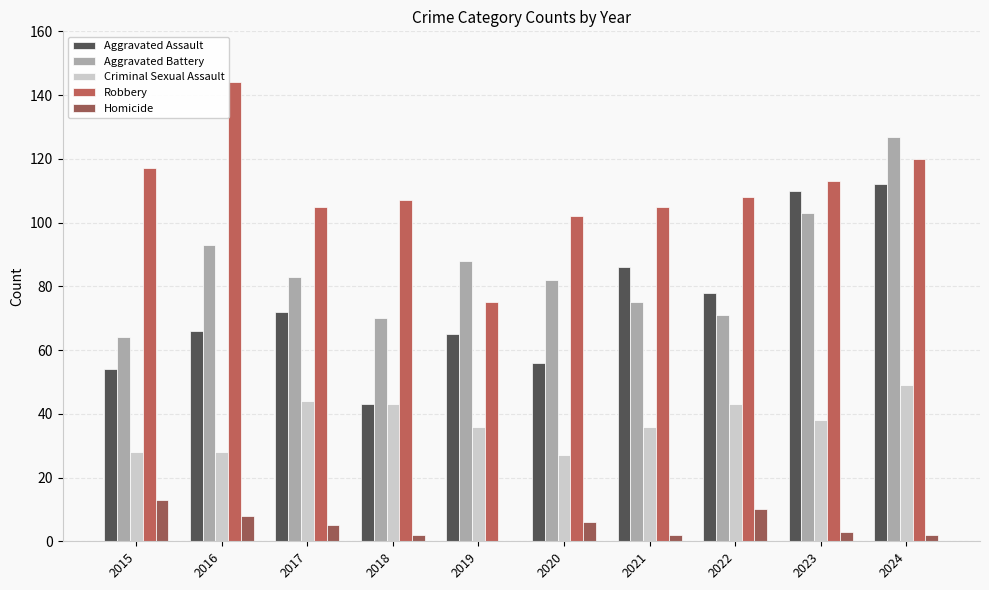

Is it true that Homicide equals 1 at 2021?

False